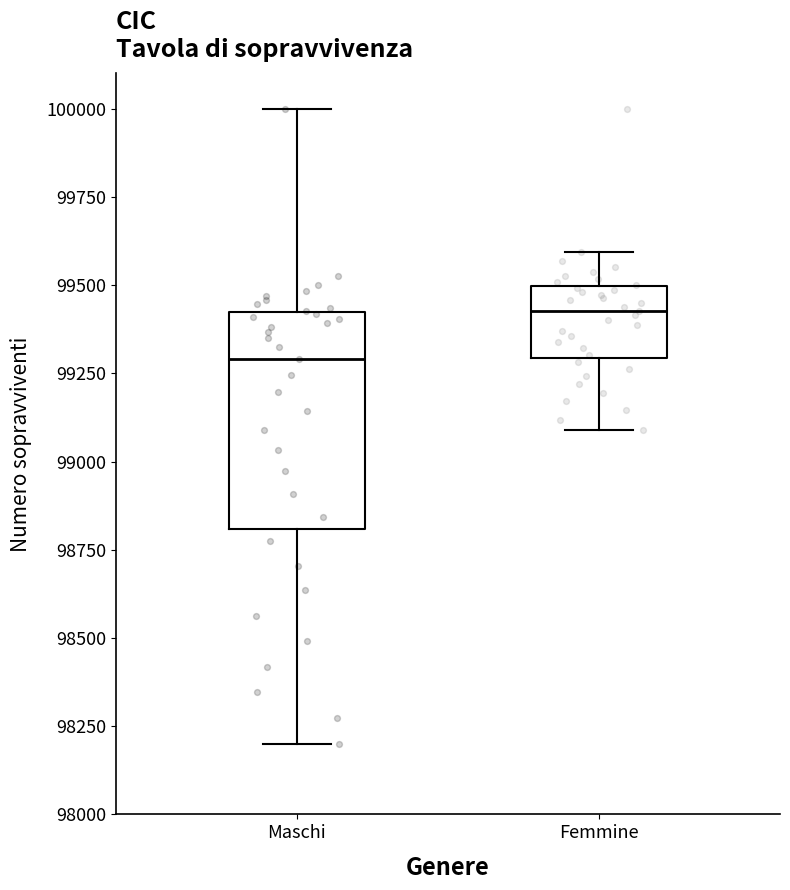

Reading left to right, transcribe this box plot: for each box, give where its median line is, the range the box spans, and where its two whiskers end, as read against the y-axis. The values are not printed on the chart, so give them approximately, as read against the axis.

Maschi: median 99300, box 98800 to 99400, whiskers 98200 to 100000
Femmine: median 99450, box 99300 to 99500, whiskers 99100 to 99600